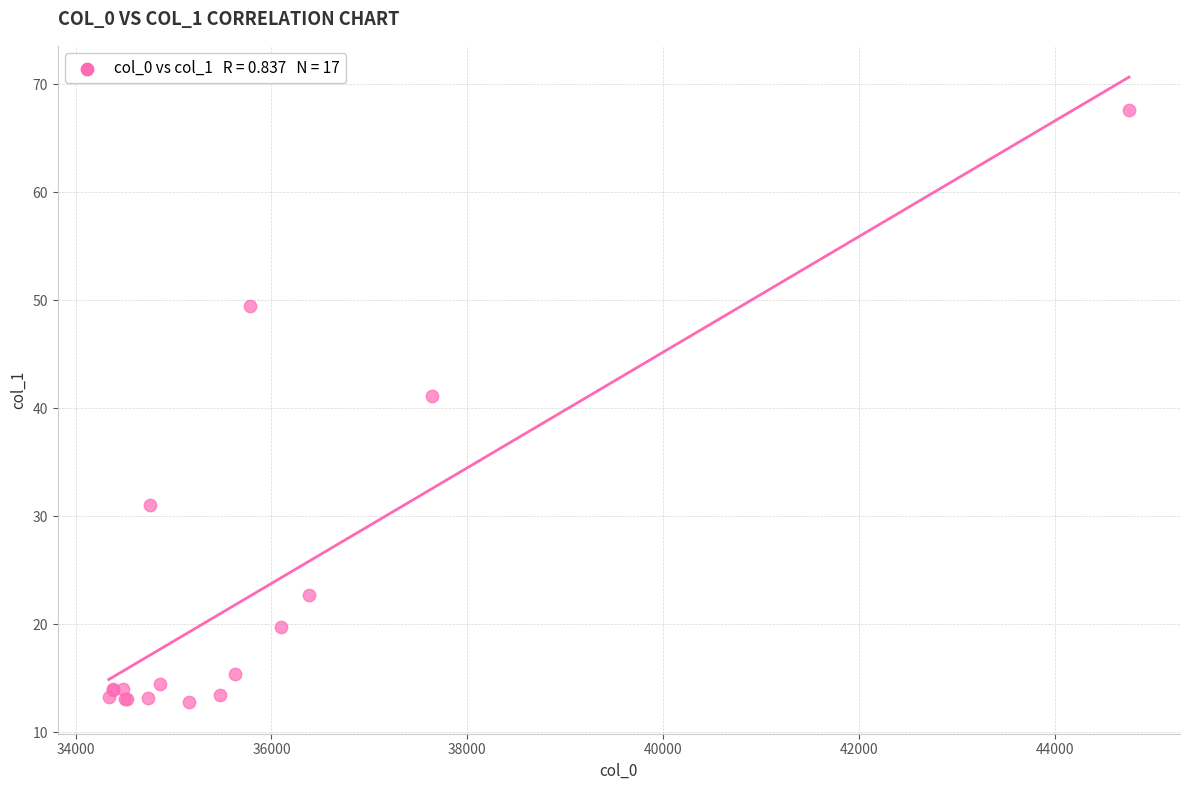

What Y value in the scatter plot is closest to 40?

41.1